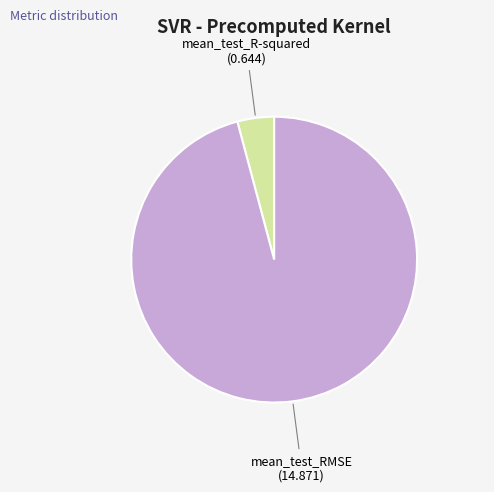

Between mean_test_R-squared and mean_test_RMSE, which is larger?

mean_test_RMSE